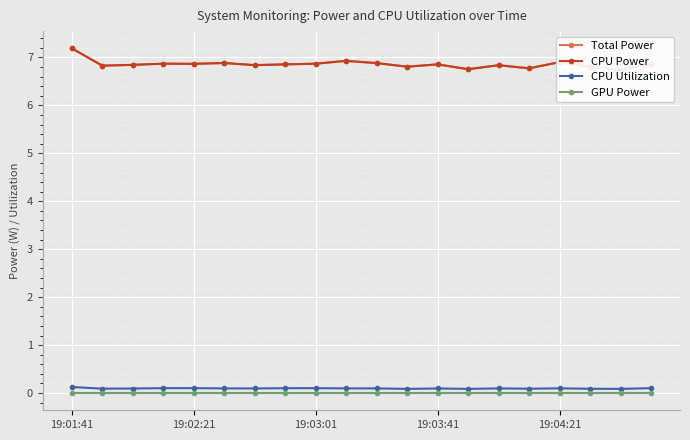

The GPU Power series shows 0.0 at 11. True or false?

True